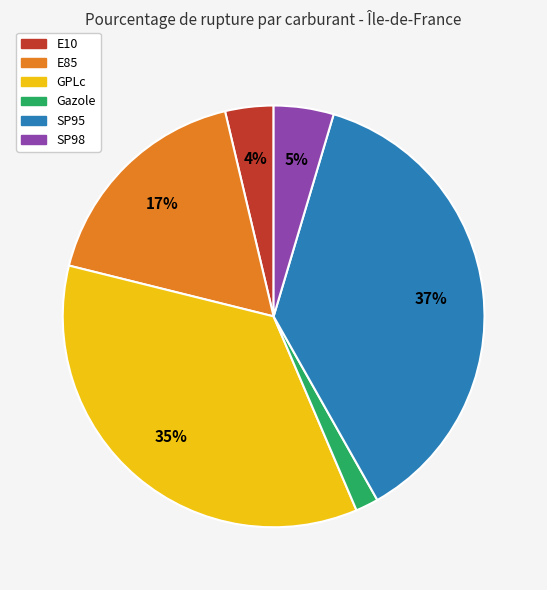

Between GPLc and SP98, which is larger?

GPLc